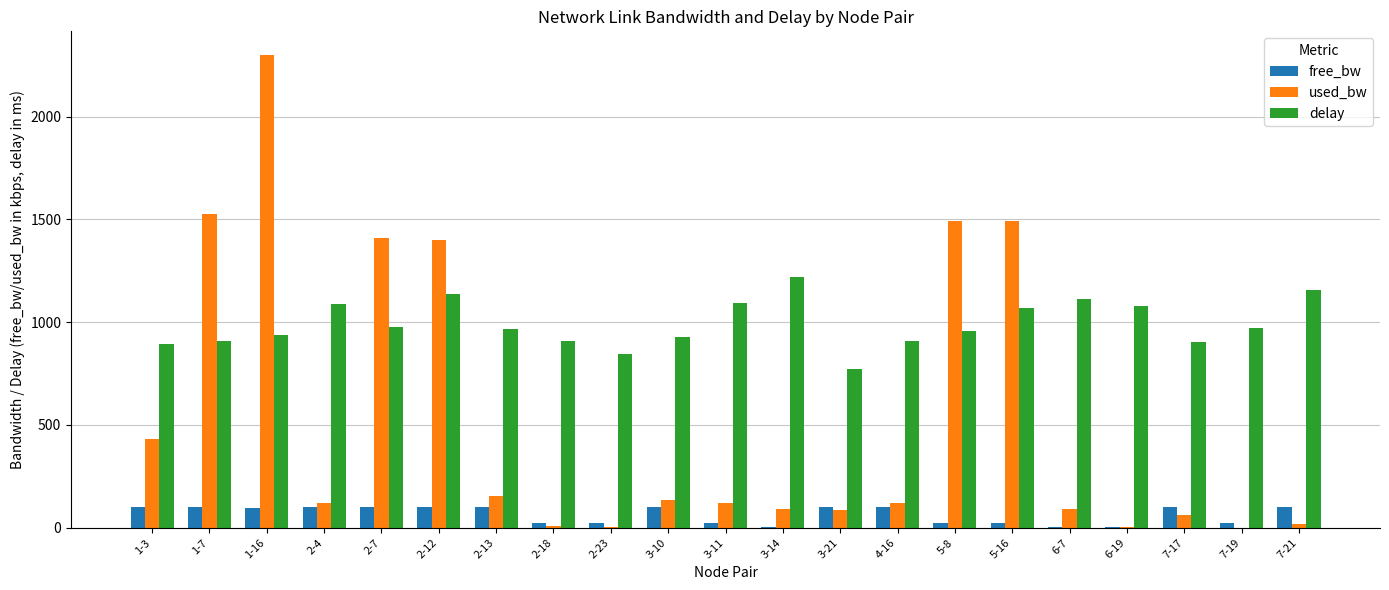

What is the sum of all used_bw values?

11069.4